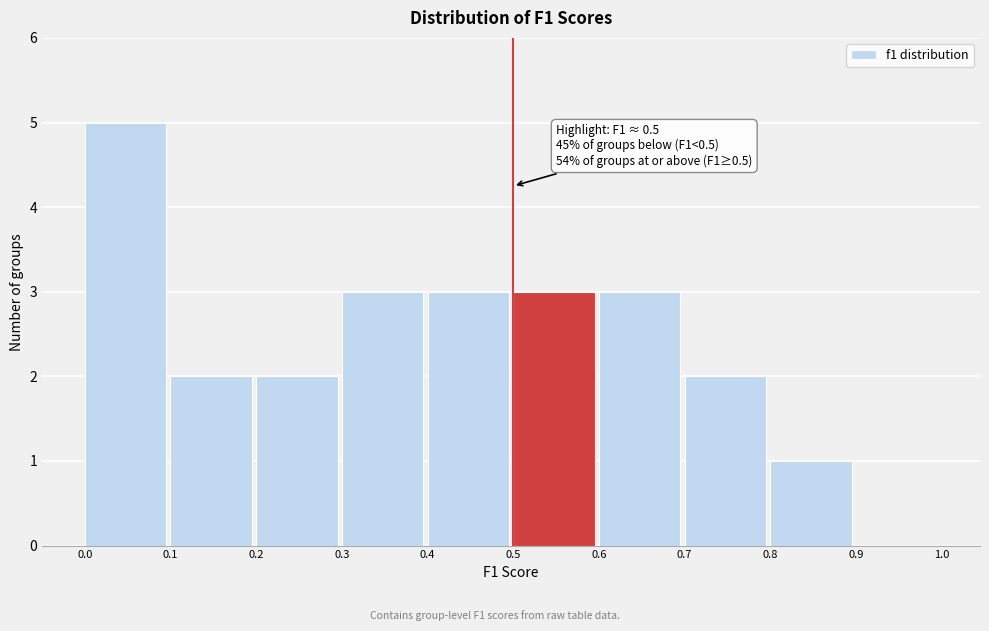

Over which range of the x-axis is the bar tallest?

0.0 to 0.1